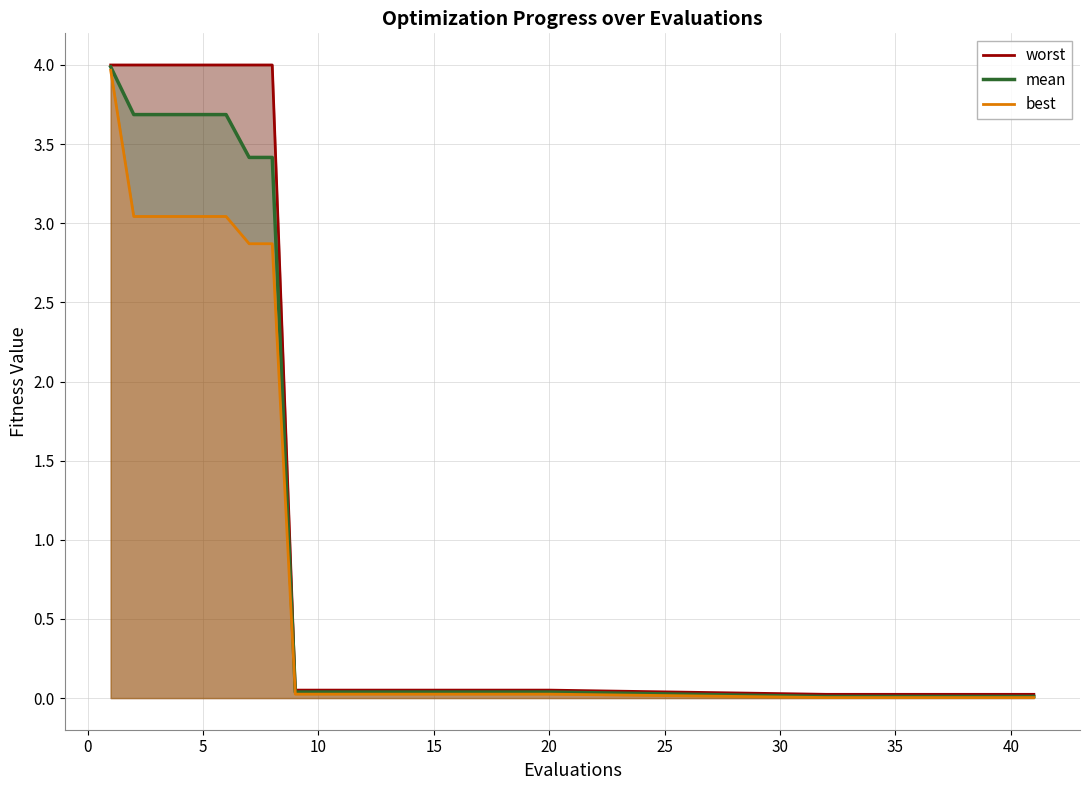

List the series in order of their overall mean, lowest first.

best, mean, worst